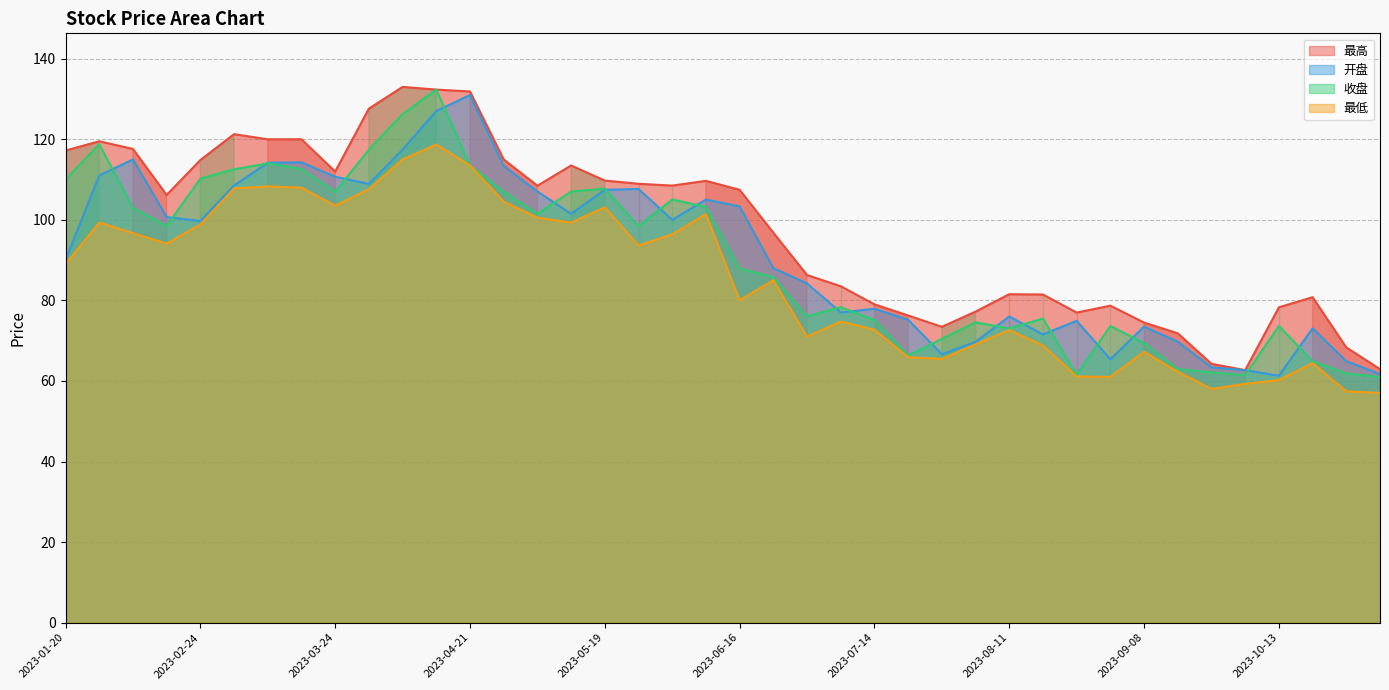

The value of 收盘 at 2023-04-28 is 72.2. True or false?

False